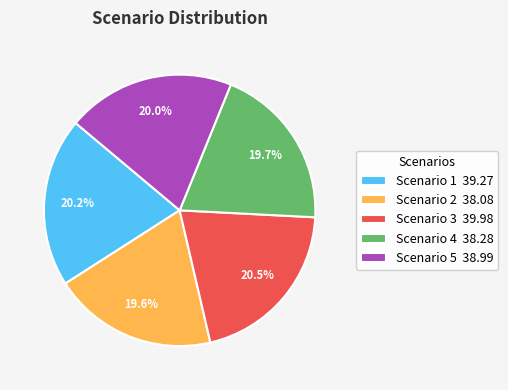

Count the number of slices in the pie.

5